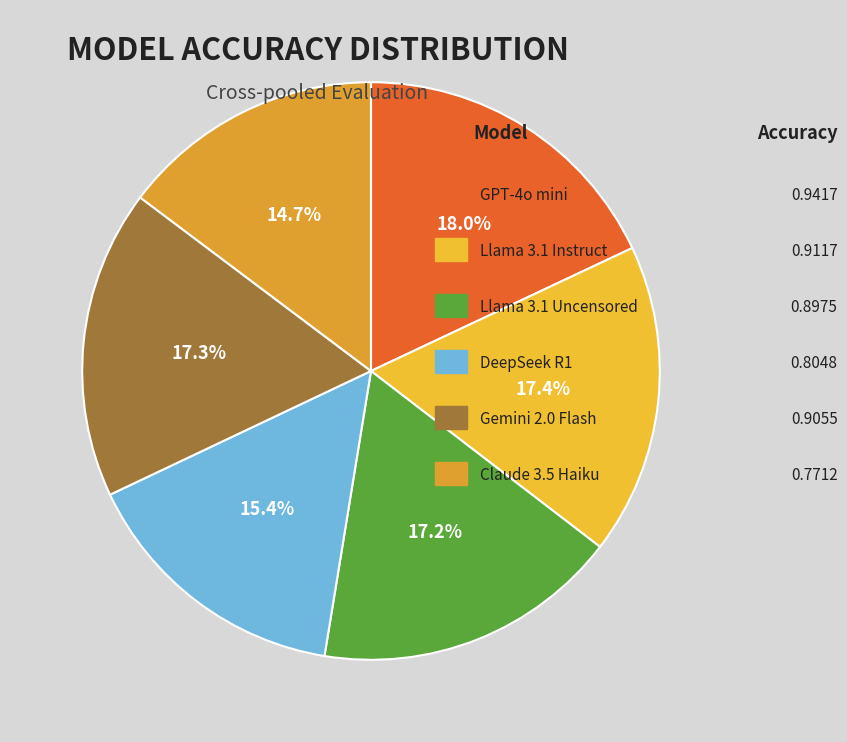

Rank the categories by value from highest to lowest.

GPT-4o mini, Llama 3.1 Instruct, Gemini 2.0 Flash, Llama 3.1 Uncensored, DeepSeek R1, Claude 3.5 Haiku